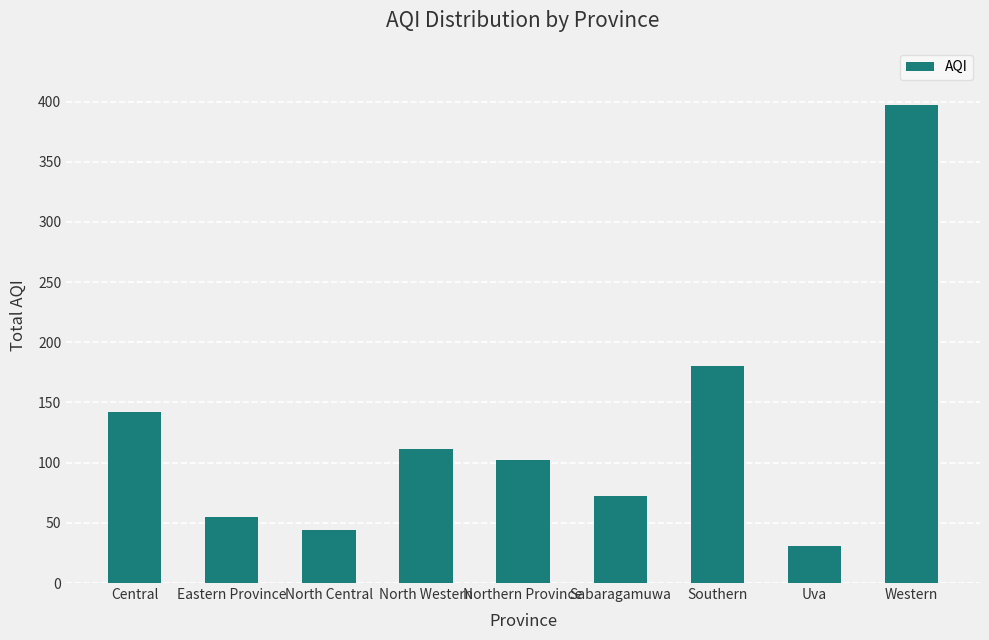

What is the minimum value shown in the chart?

31